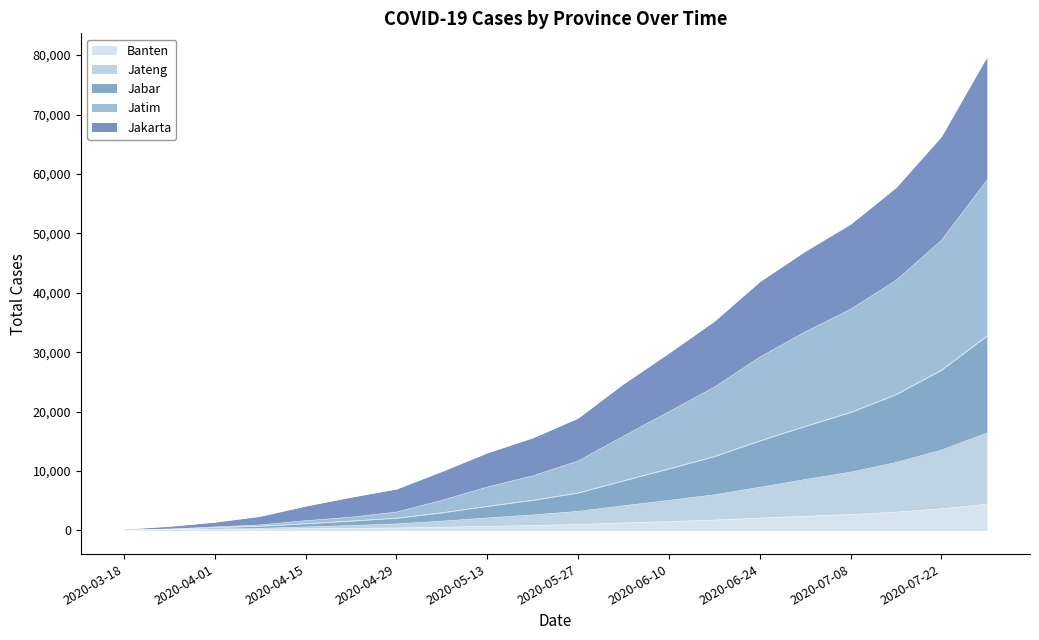

What is the maximum value for Banten?

4399